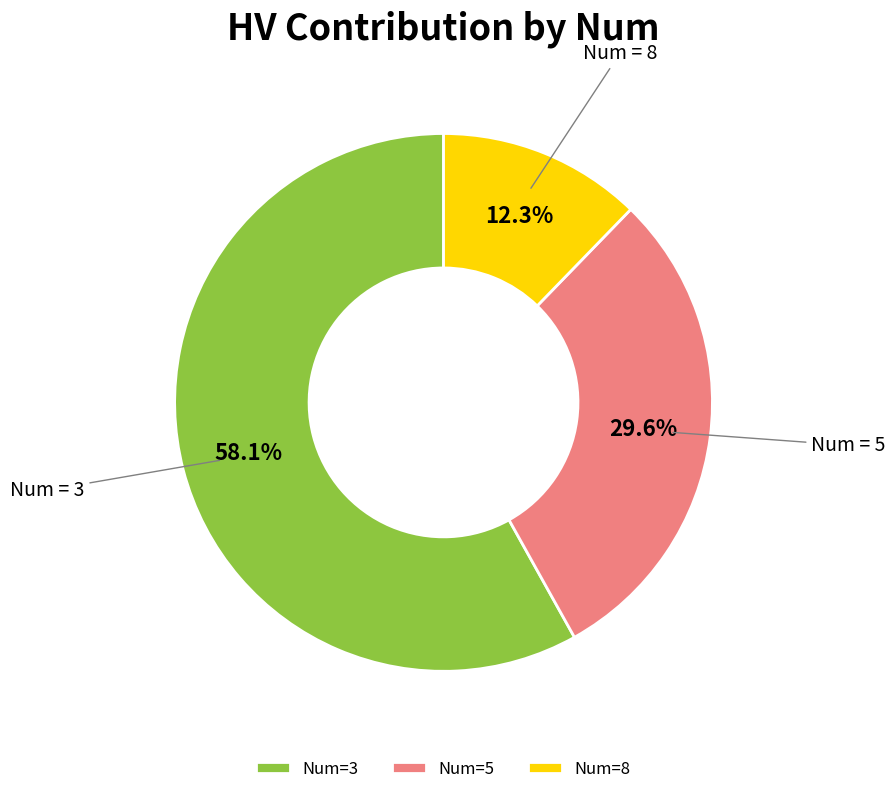

To the nearest percent, what is the difference between the largest and smallest slice percentages?

46%